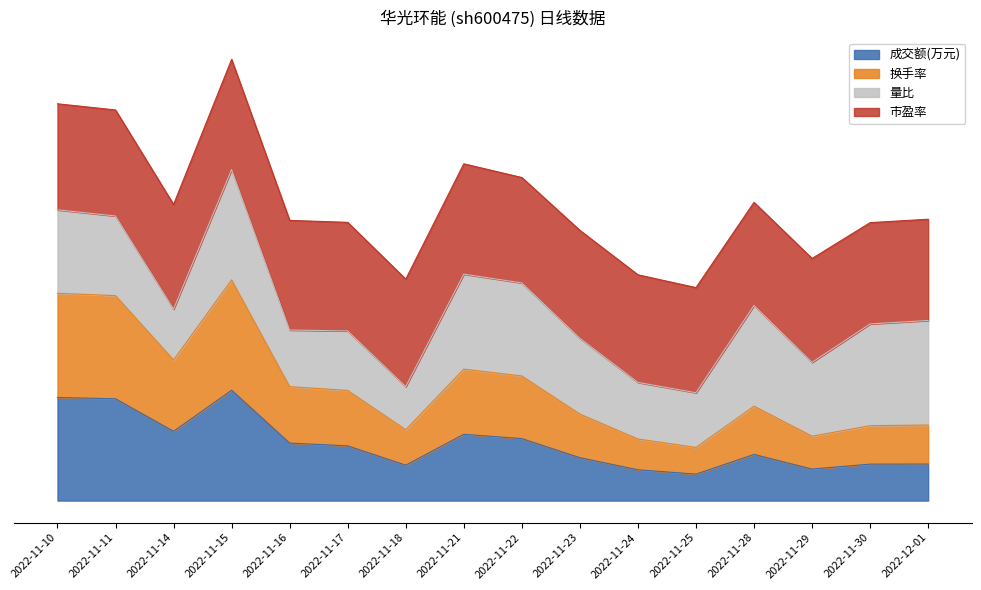

In 成交额(万元), how many points are higher than both neighbors (excluding endpoints)?

3